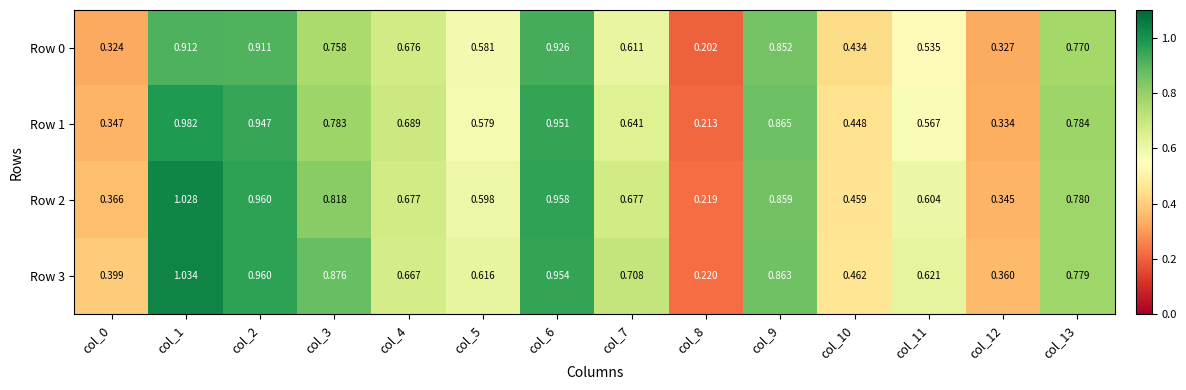

Is the value of Row 2 at col_7 greater than the value of Row 3 at col_13?

No